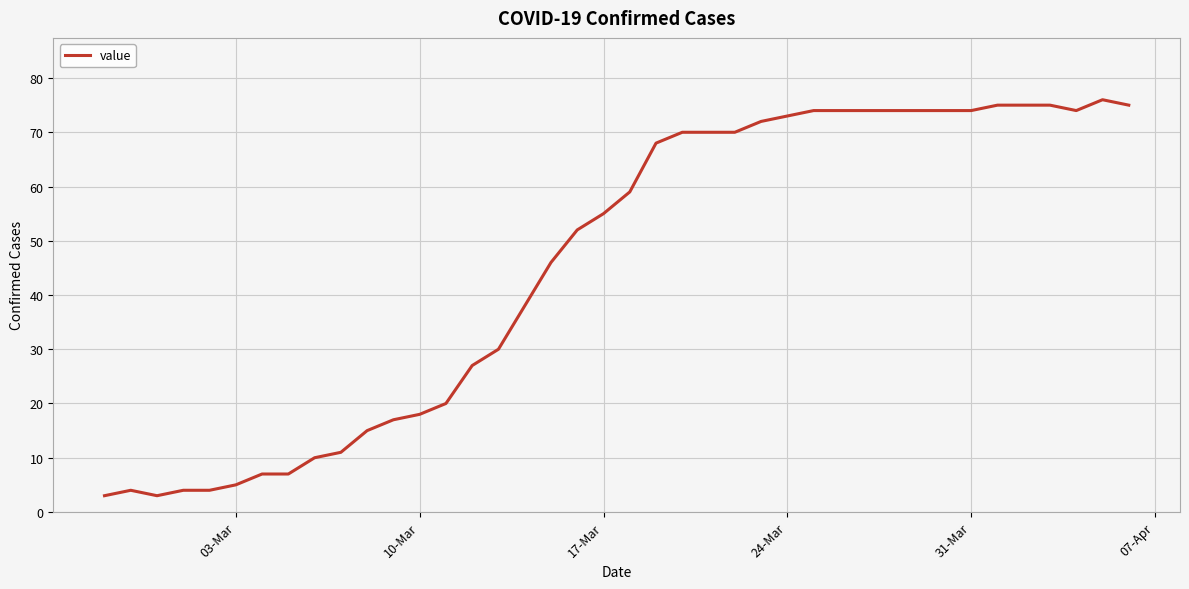

What is the minimum value shown in the chart?

3